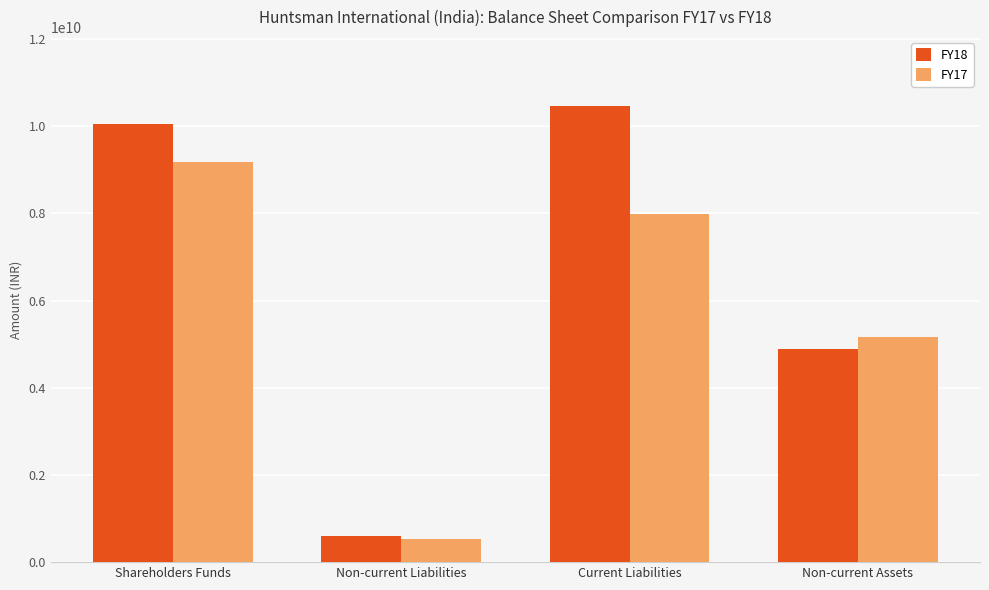

Count the number of data series in this chart.

2